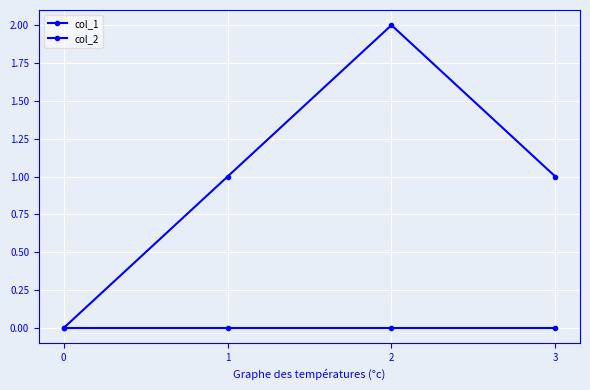

How many distinct data groups are displayed?

2